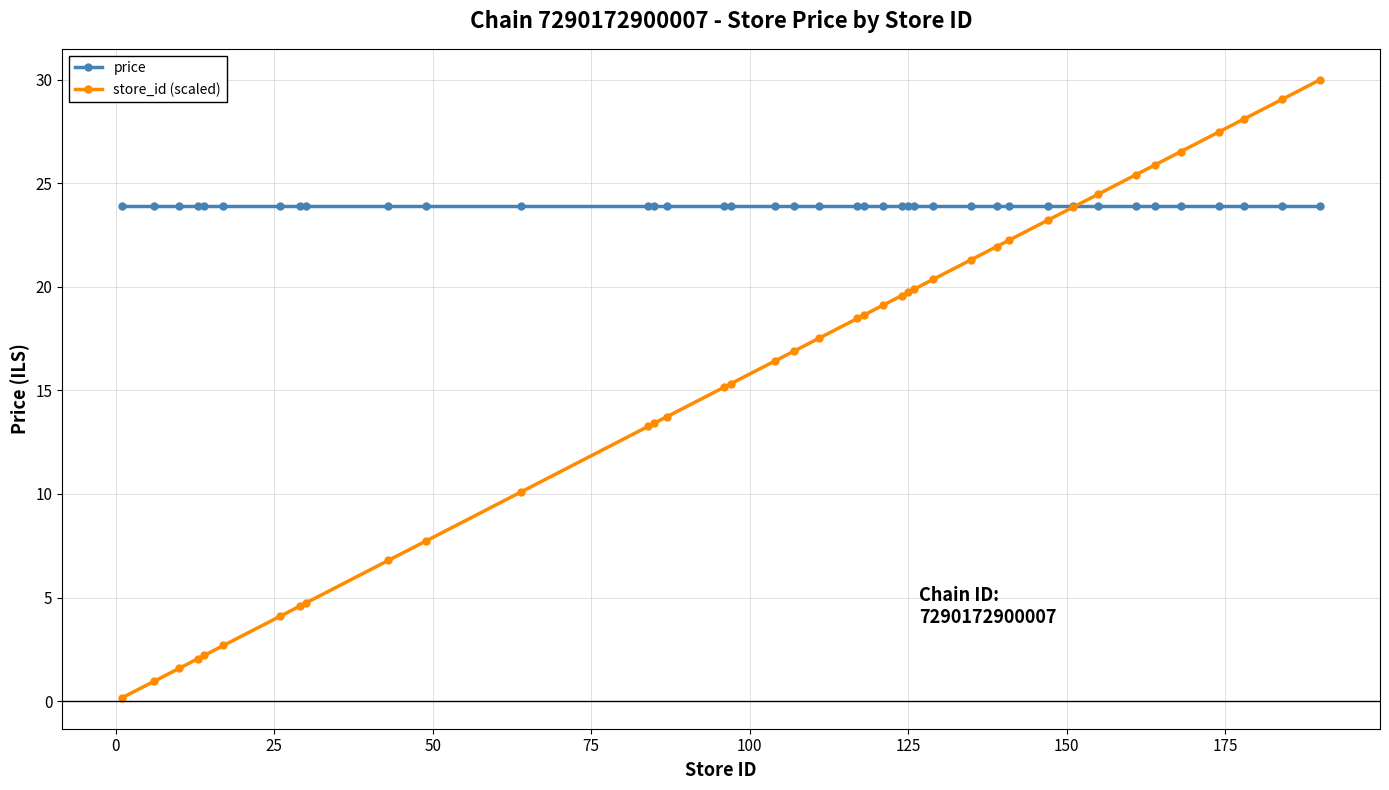

Which series has the largest total across all categories?

price